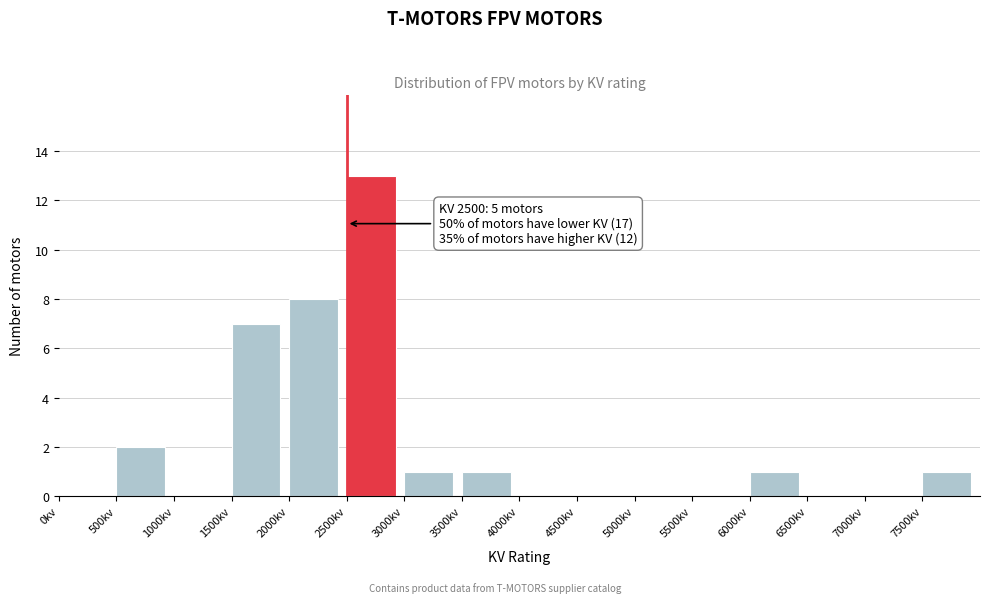

Which range on the x-axis has the tallest bar?

2500 to 3000